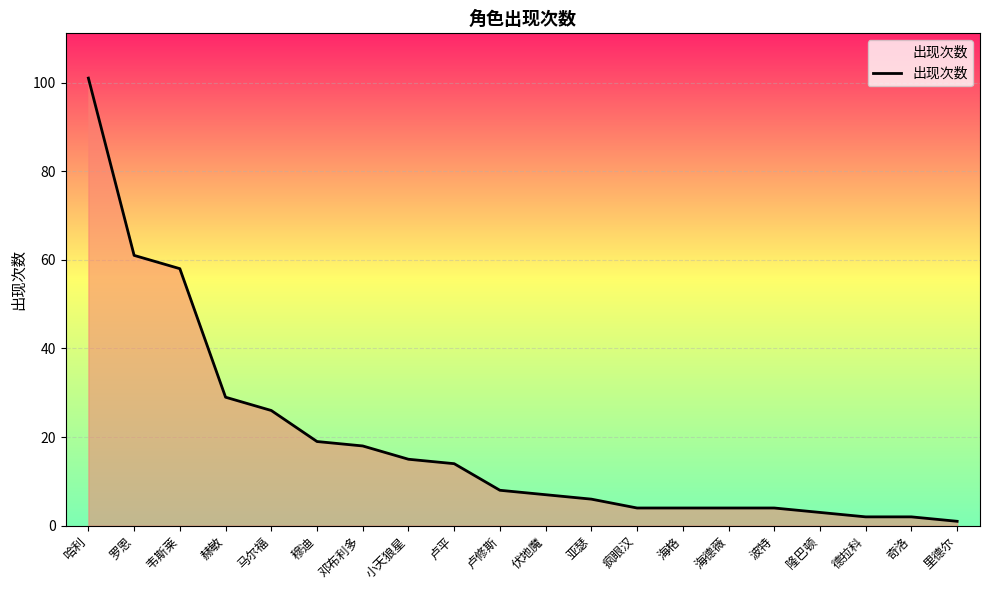

Reading right to left, what are all the values shown in this chart?

里德尔=1	奇洛=2	德拉科=2	隆巴顿=3	波特=4	海德薇=4	海格=4	疯眼汉=4	亚瑟=6	伏地魔=7	卢修斯=8	卢平=14	小天狼星=15	邓布利多=18	穆迪=19	马尔福=26	赫敏=29	韦斯莱=58	罗恩=61	哈利=101